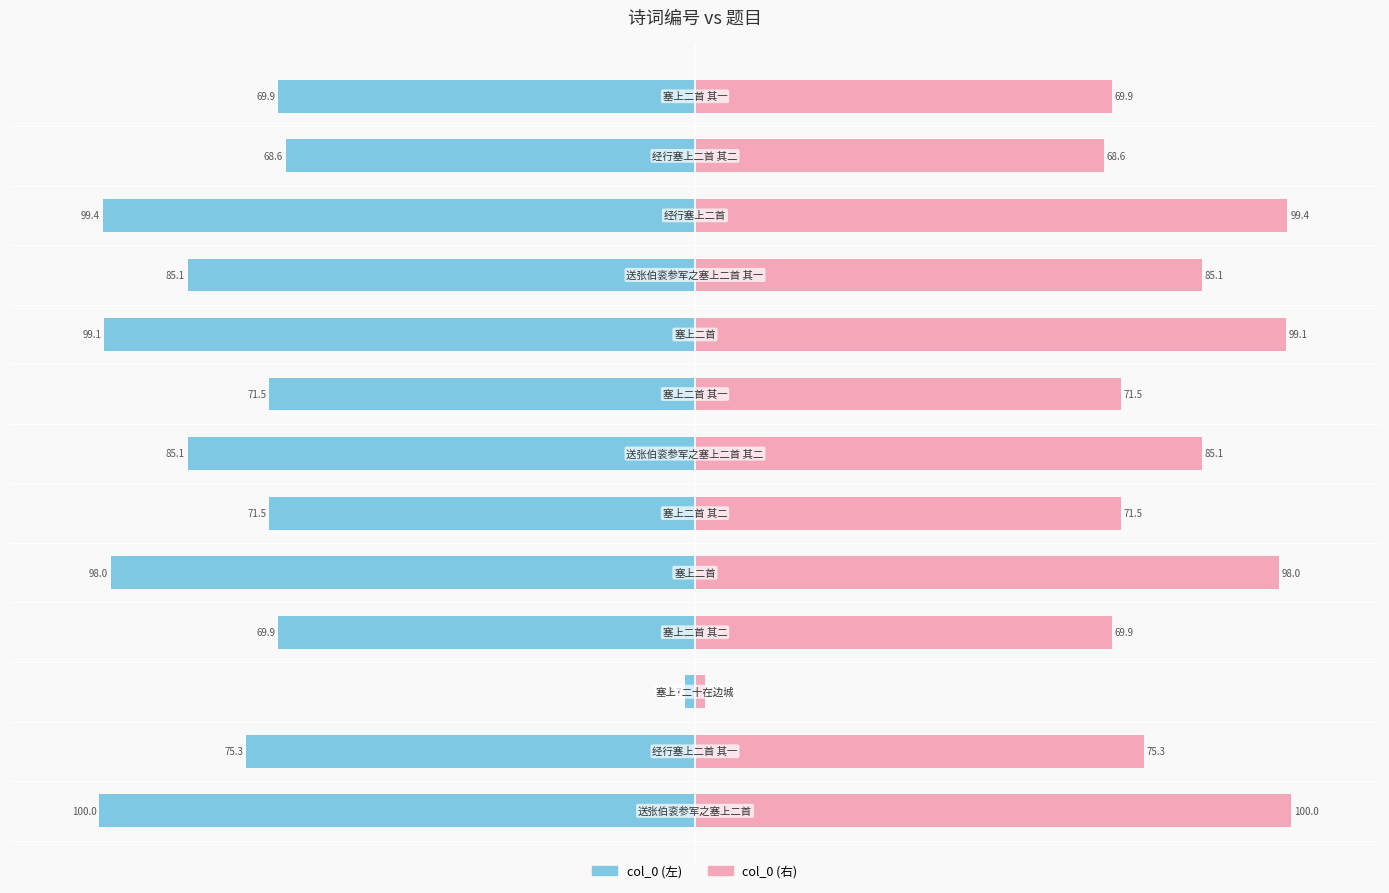

What is the maximum value shown in the chart?

100.0